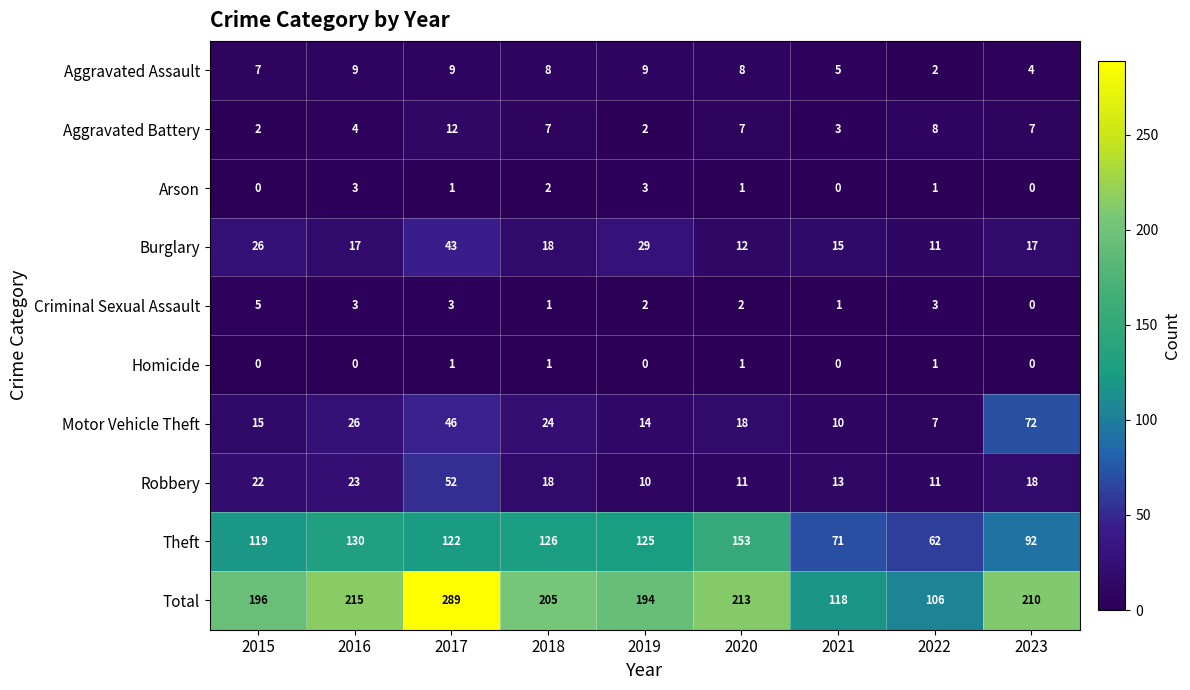

Rank the series by their maximum value, from lowest to highest.

Homicide, Arson, Criminal Sexual Assault, Aggravated Assault, Aggravated Battery, Burglary, Robbery, Motor Vehicle Theft, Theft, Total